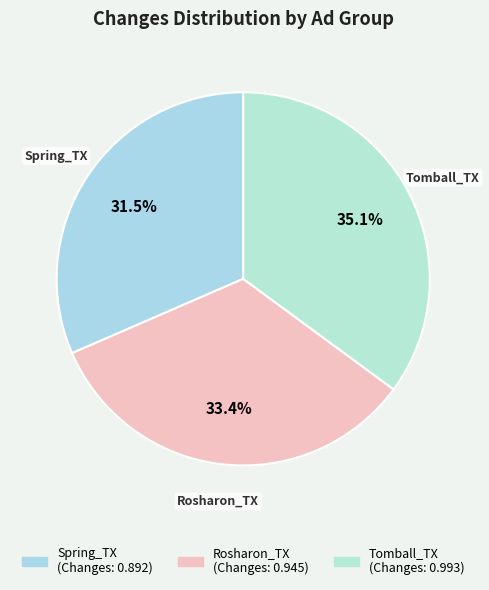

Which category has the biggest portion of the pie?

Tomball_TX